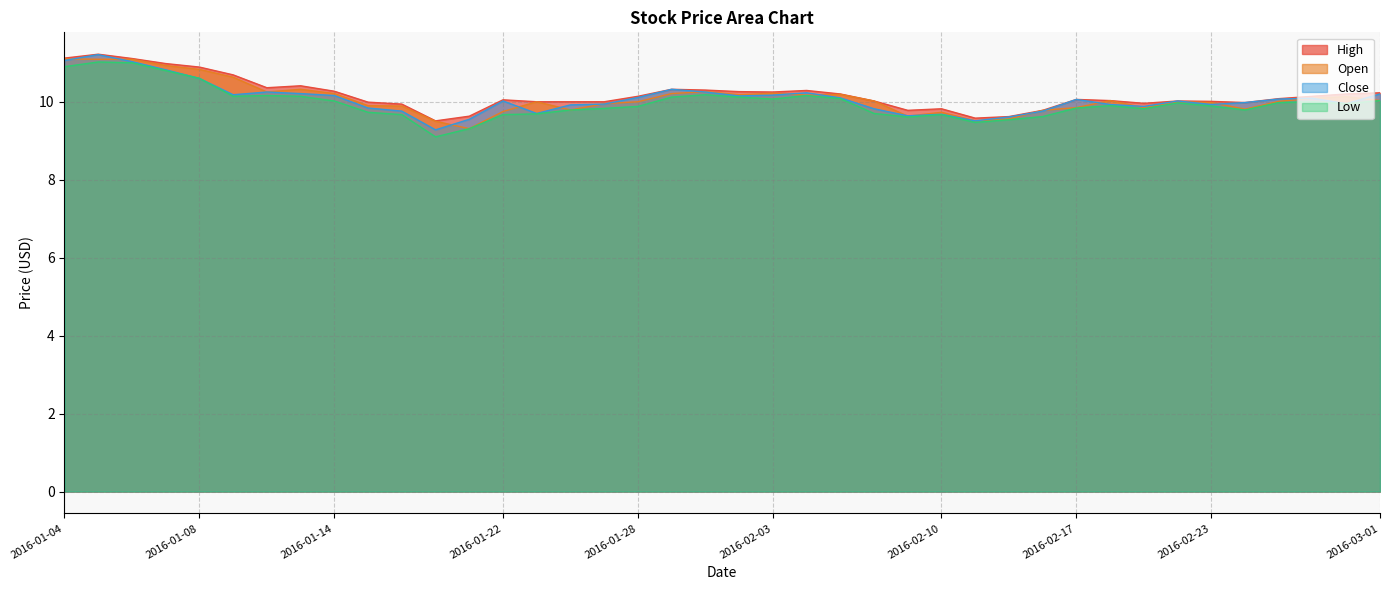

Reading left to right, what are all the values shown in this chart?

High: 11.1	11.2	11.1	11.0	10.9	10.7	10.4	10.4	10.3	10.0	9.9	9.5	9.6	10.1	10.0	10.0	10.0	10.1	10.3	10.3	10.3	10.2	10.3	10.2	10.0	9.8	9.8	9.6	9.6	9.8	10.1	10.0	10.0	10.0	10.0	10.0	10.1	10.1	10.2	10.2
Open: 11.1	11.1	11.1	10.9	10.8	10.6	10.2	10.3	10.2	9.9	9.9	9.5	9.3	9.8	10.0	9.8	9.9	10.0	10.2	10.3	10.2	10.2	10.2	10.2	10.0	9.6	9.7	9.5	9.6	9.8	9.8	10.0	9.8	10.0	10.0	9.8	10.0	10.1	10.1	10.0
Close: 11.1	11.2	11.0	10.8	10.6	10.2	10.2	10.2	10.2	9.8	9.8	9.3	9.6	10.0	9.7	9.9	9.9	10.1	10.3	10.2	10.2	10.2	10.2	10.1	9.8	9.6	9.7	9.5	9.6	9.8	10.1	9.9	9.9	10.0	9.9	10.0	10.1	10.1	9.9	10.2
Low: 10.9	11.0	11.0	10.8	10.6	10.1	10.2	10.1	10.0	9.7	9.7	9.1	9.3	9.7	9.7	9.8	9.8	9.9	10.1	10.2	10.1	10.1	10.2	10.1	9.7	9.6	9.7	9.5	9.5	9.6	9.8	9.9	9.8	10.0	9.9	9.8	10.0	10.0	9.9	10.0